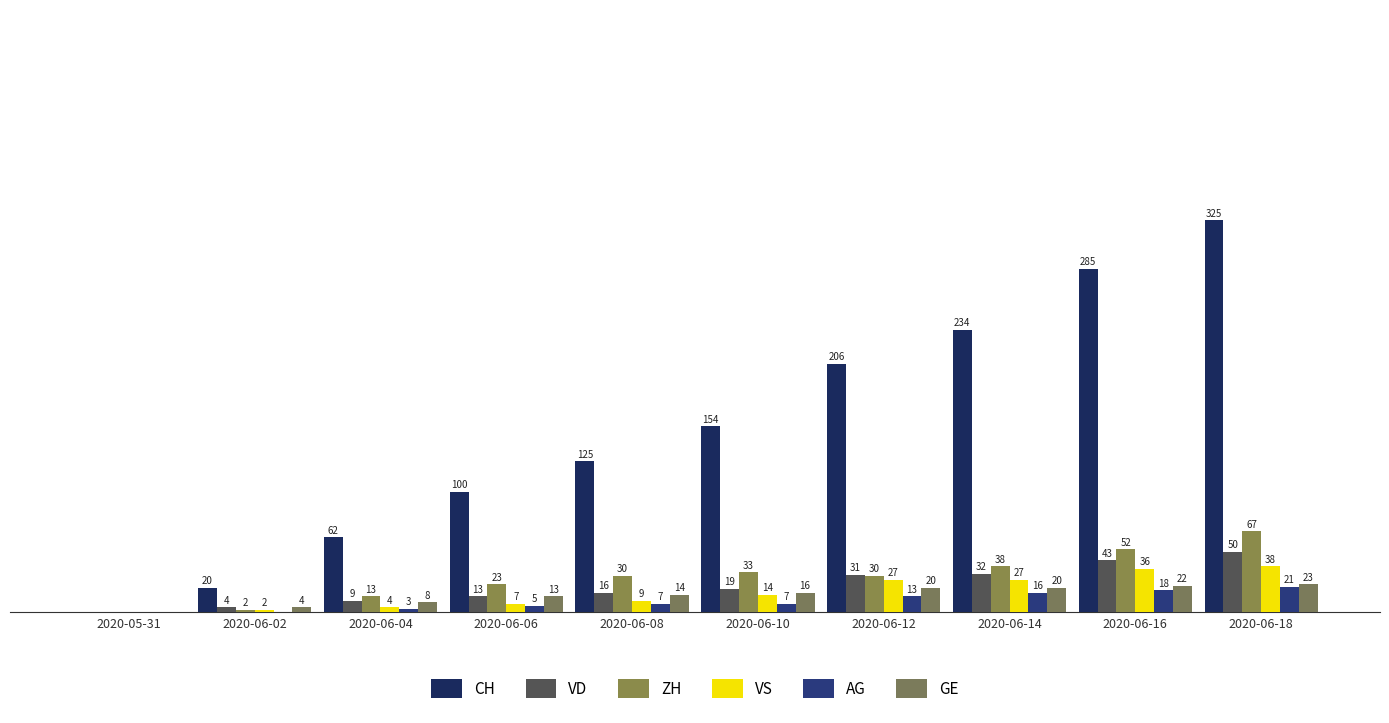

Is it true that ZH equals 20 at 2020-06-12?

False